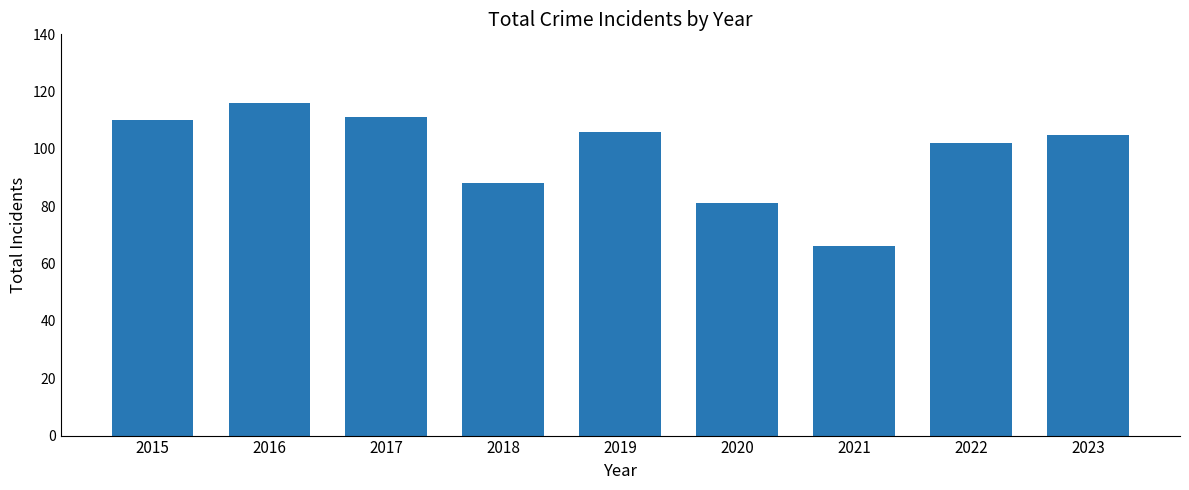

True or false: the data shows 106 at 2019.

True